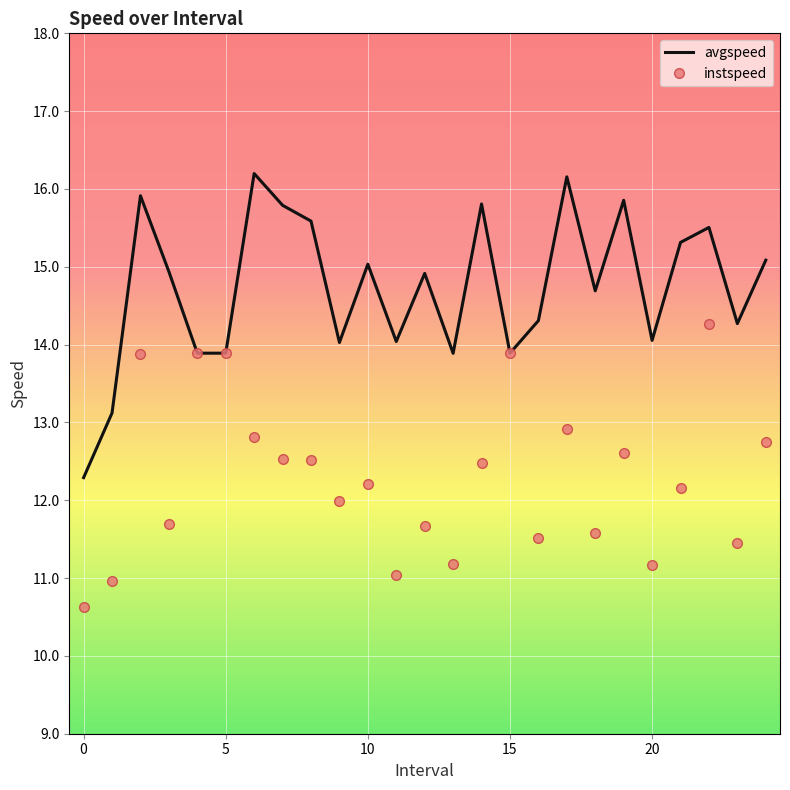

What is the greatest value displayed?

16.2